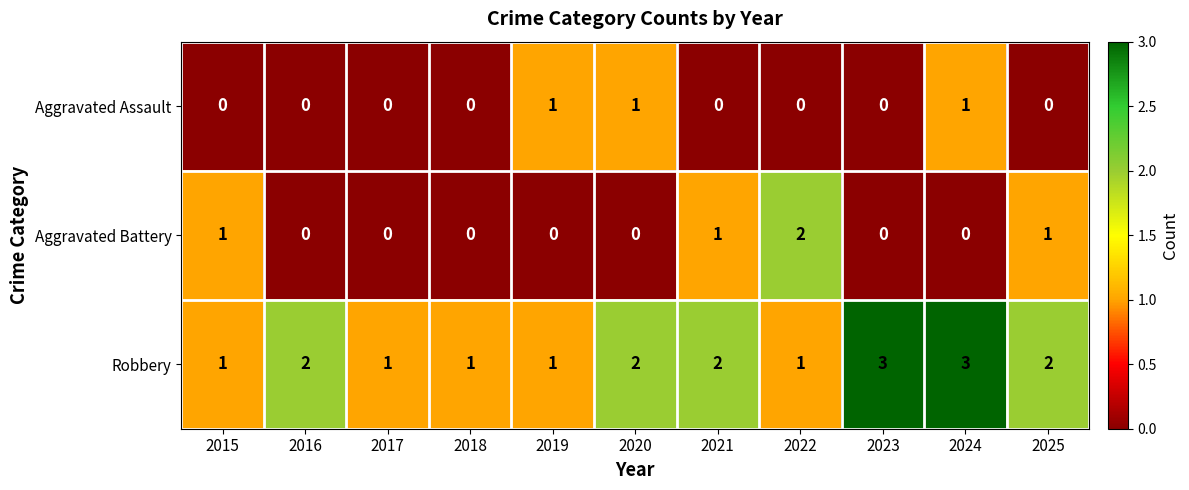

Is the value of Robbery at 2020 greater than the value of Aggravated Assault at 2022?

Yes